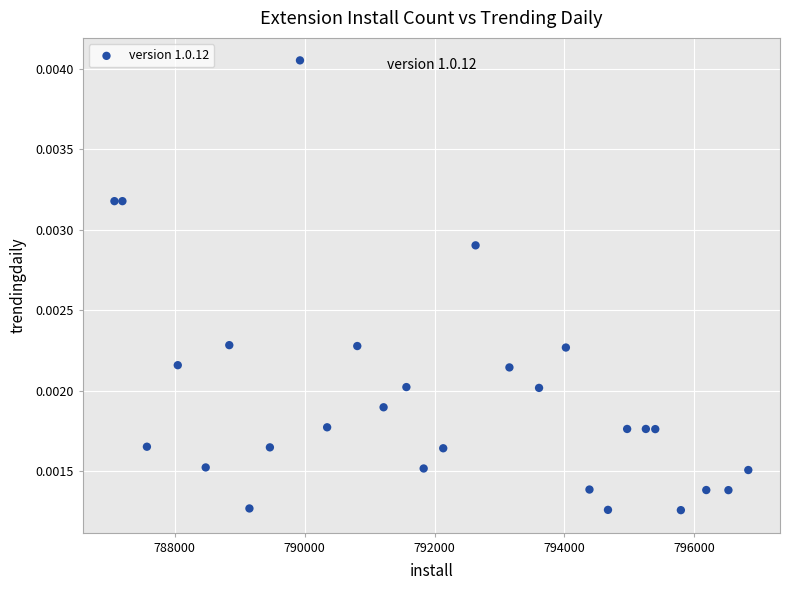

What is the range of X values (max minus min)?

9757.0